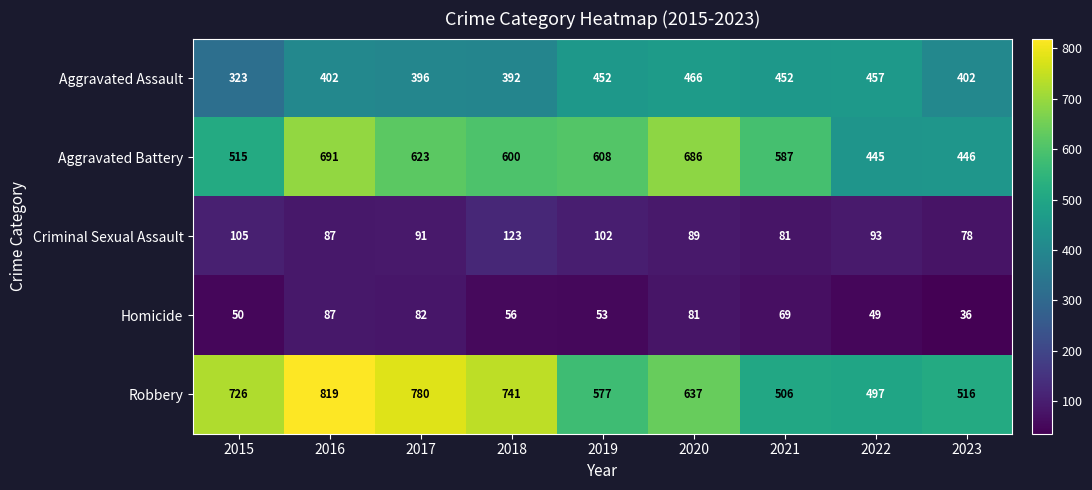

What is the minimum value for Criminal Sexual Assault?

78